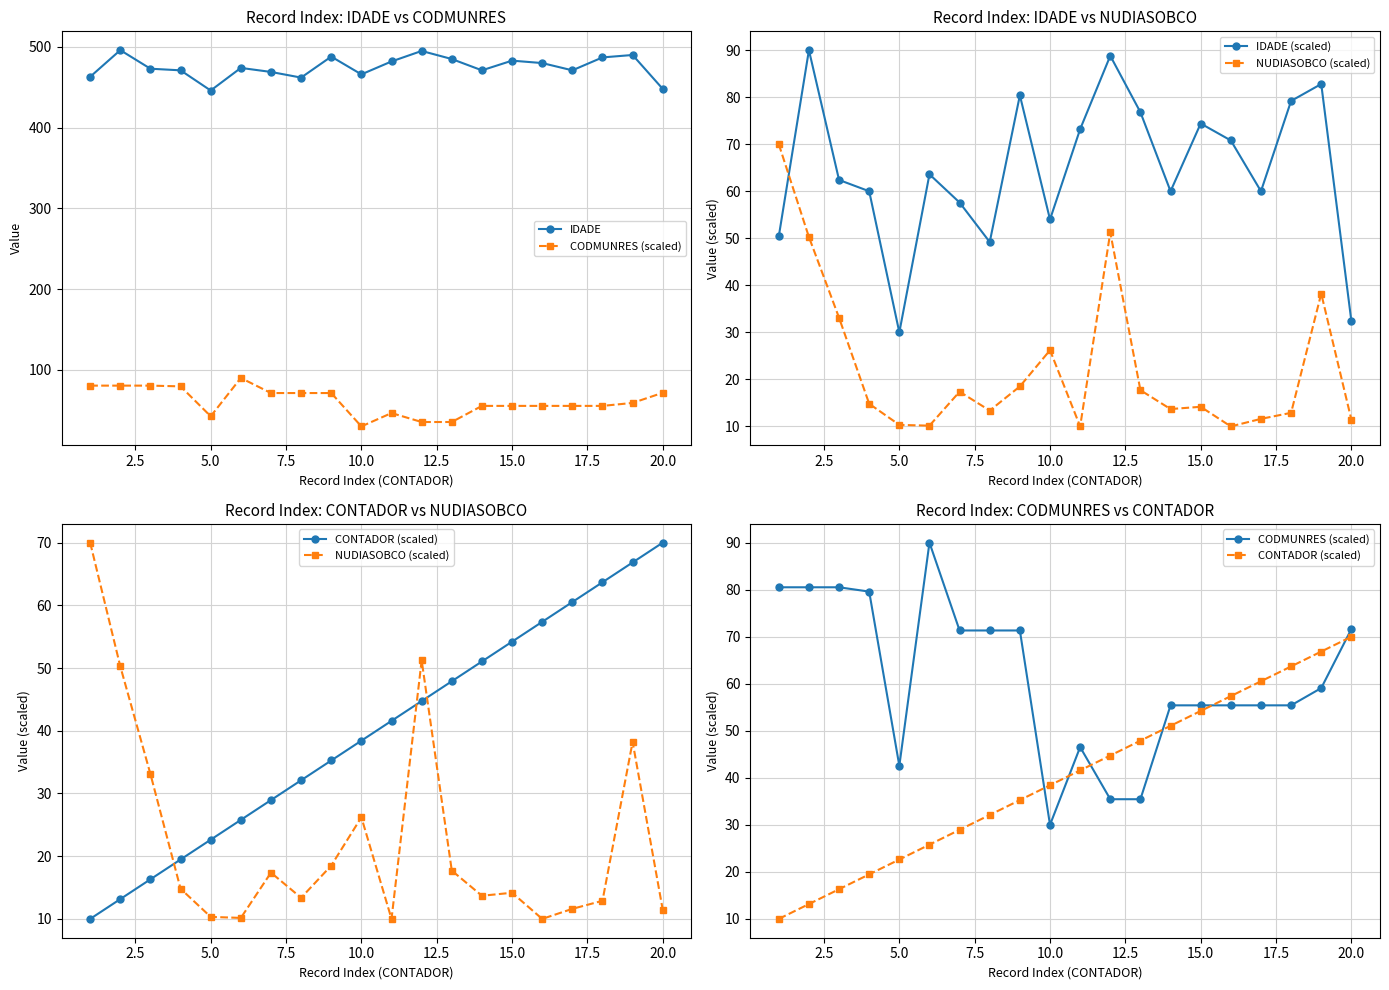

The value of CODMUNRES (scaled) at 13 is 96.7. True or false?

False